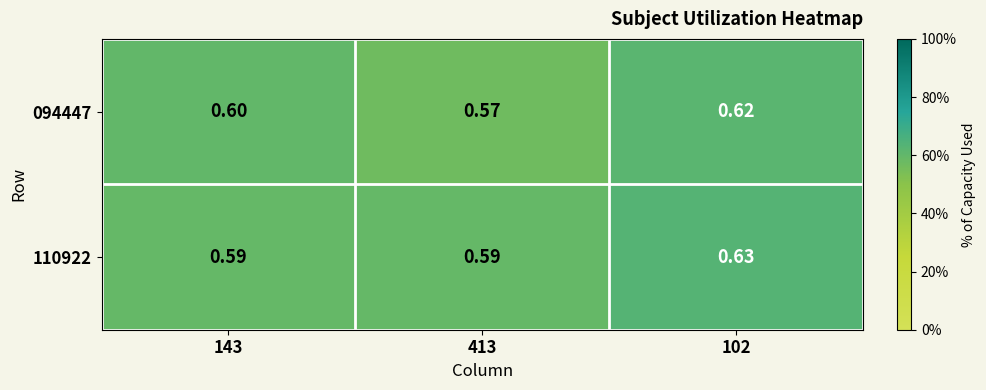

Is the value of 110922 at 413 greater than the value of 094447 at 143?

No